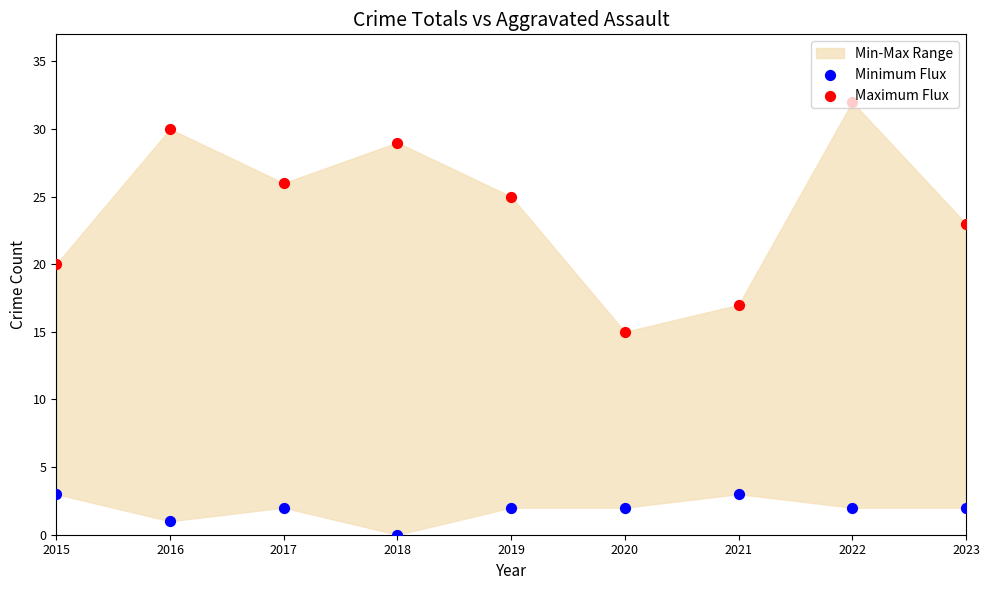

Is the value of Maximum Flux at 2022 greater than the value of Minimum Flux at 2021?

Yes